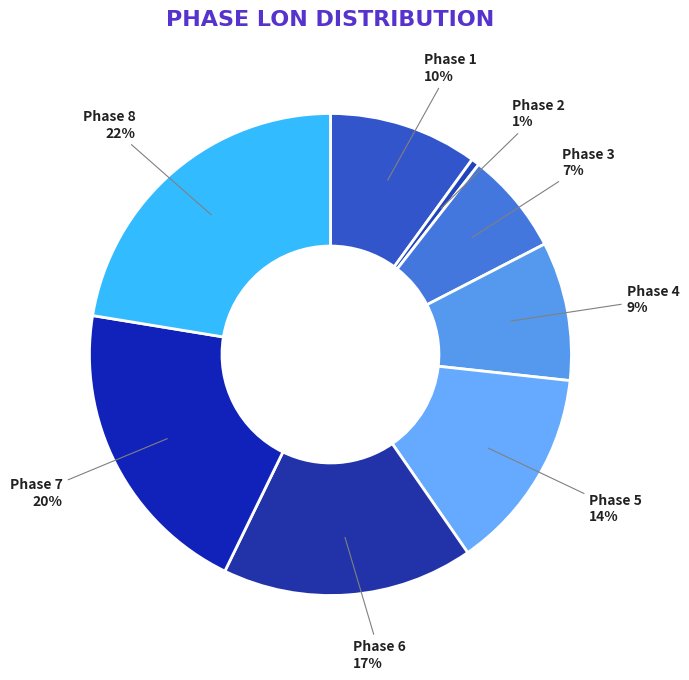

What percentage is the Phase 3 slice, to the nearest percent?

7%